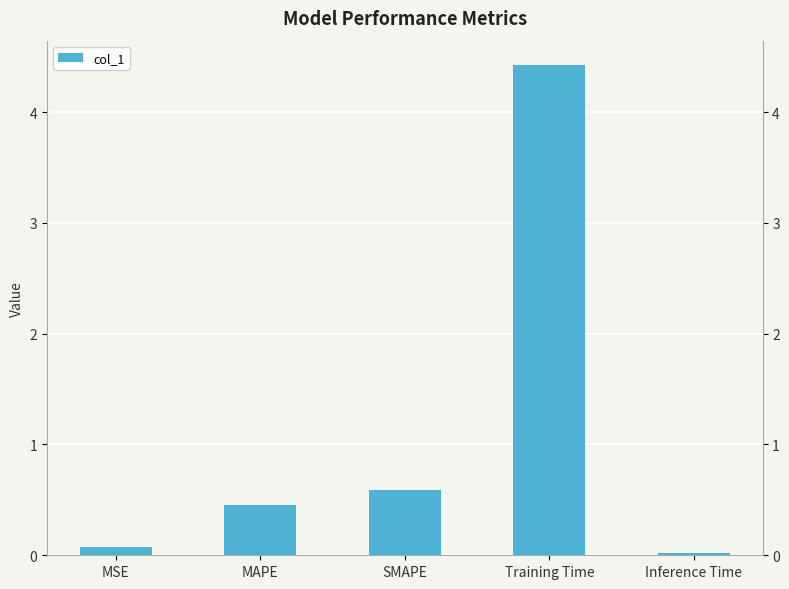

Rank the categories by value from lowest to highest.

Inference Time, MSE, MAPE, SMAPE, Training Time